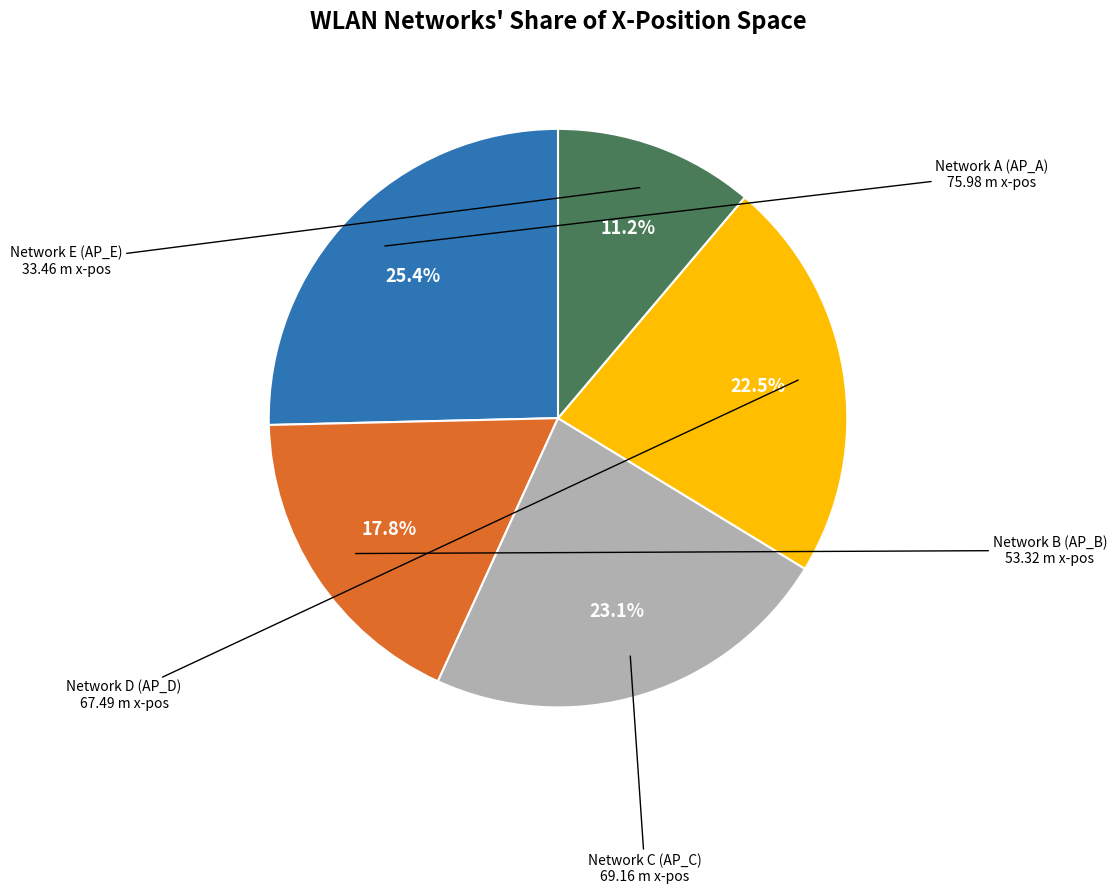

Is there any slice that represents more than half of the pie?

No